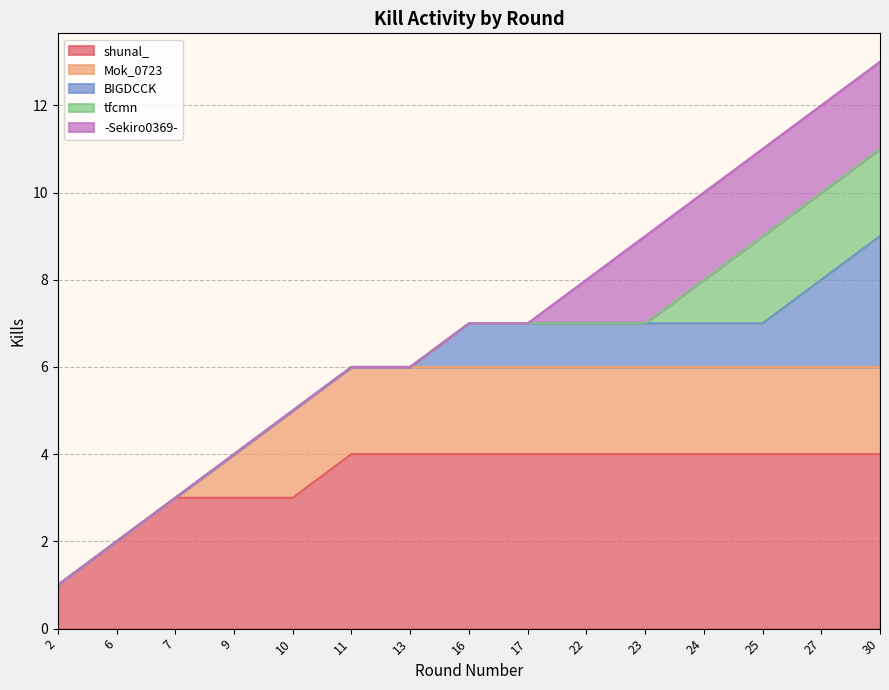

What is the value of the 11th point from the left?

9